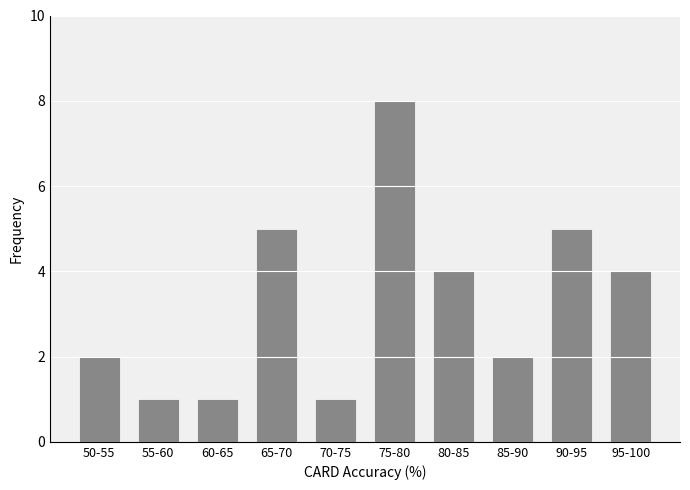

Reading left to right, what are all the values shown in this chart?

2	1	1	5	1	8	4	2	5	4